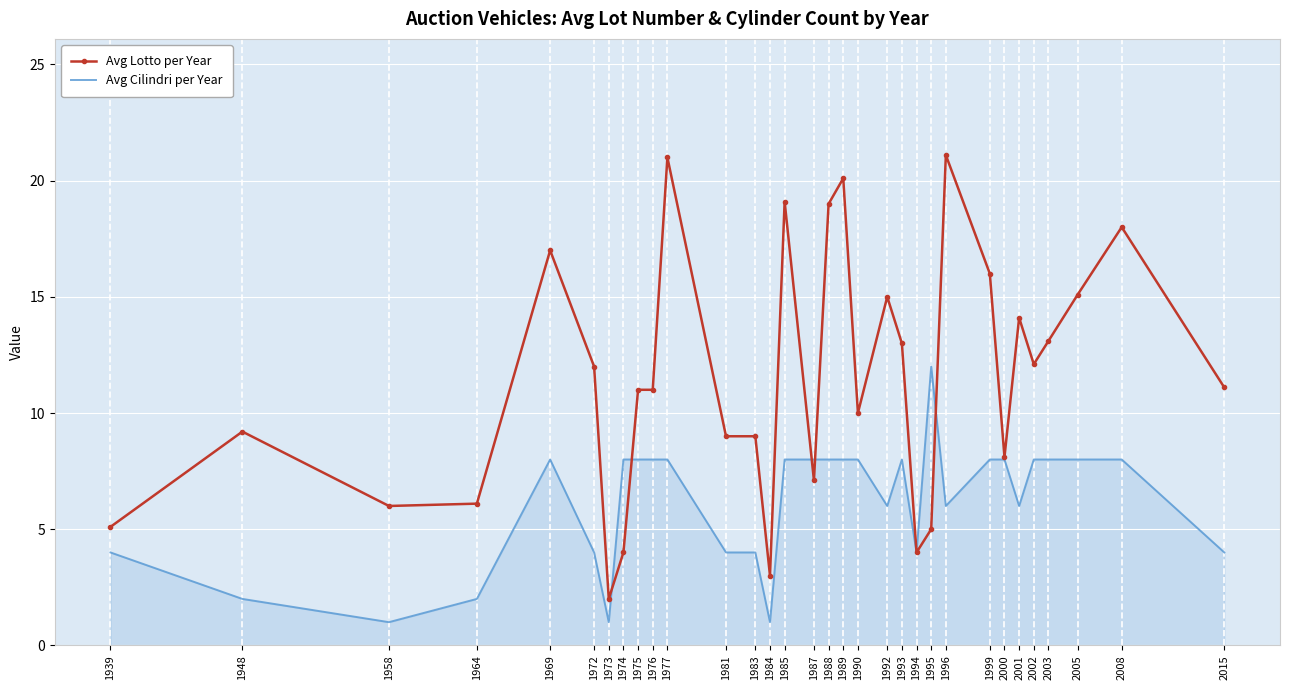

The value of Avg Cilindri per Year at 2000 is 11.3. True or false?

False